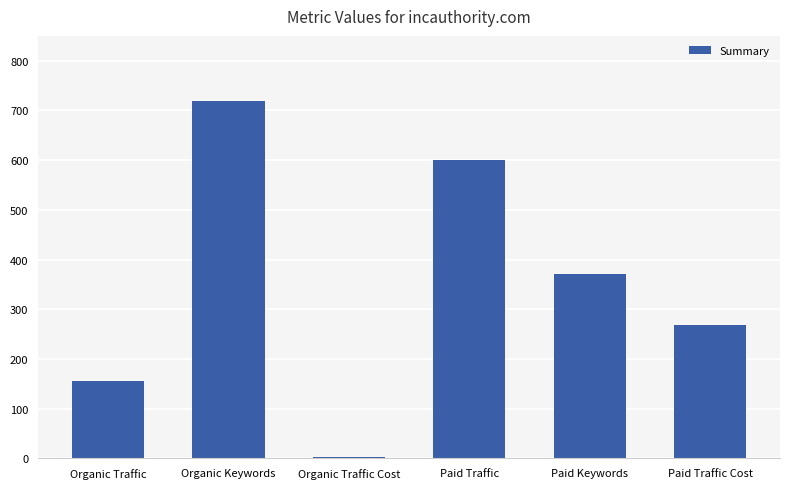

What is the change in value from Organic Keywords to Organic Traffic Cost?

-716